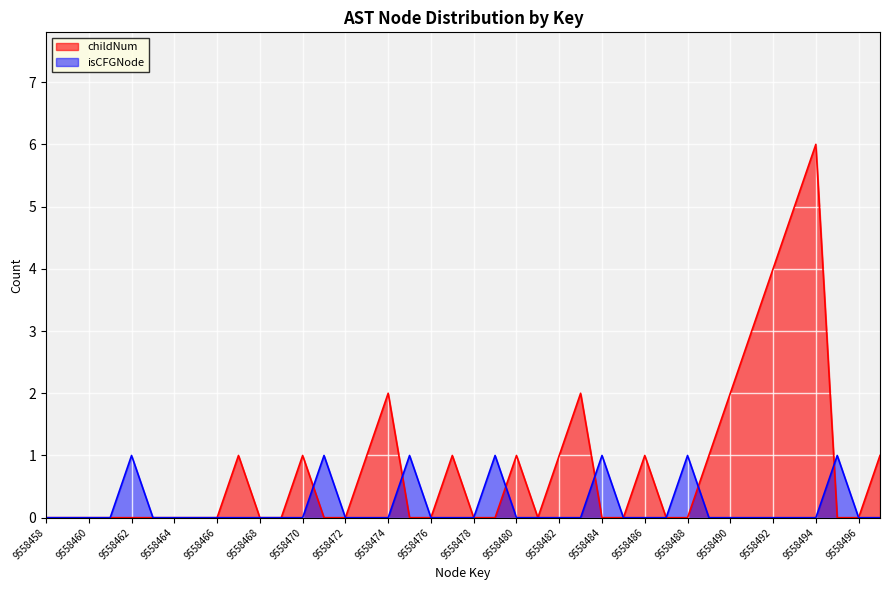

In childNum, how many points are lower than both neighbors (excluding endpoints)?

1